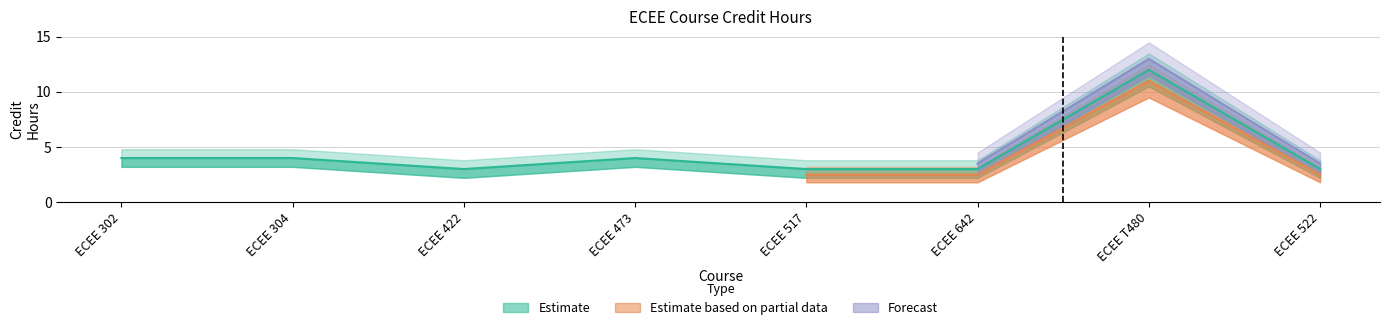

What position from the left is ECEE 642?

6